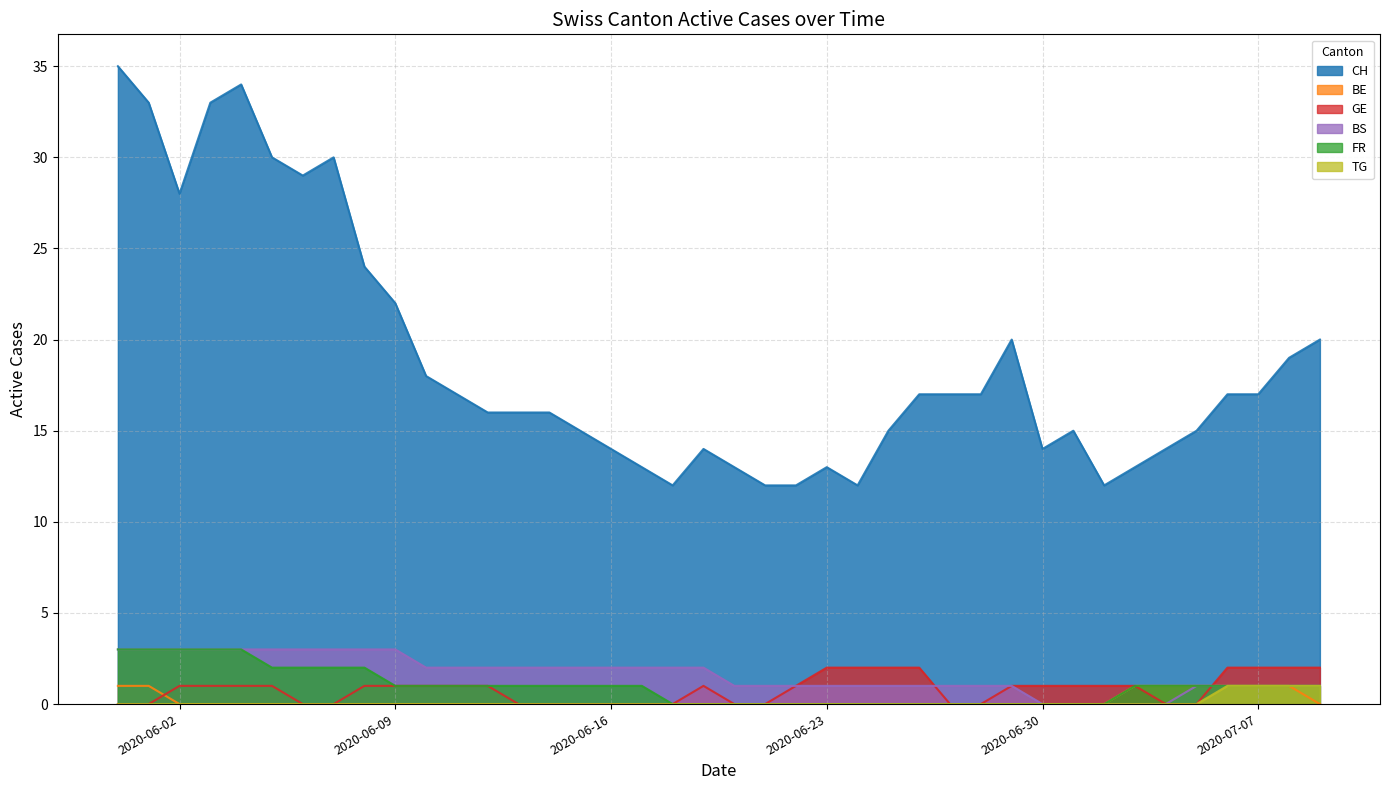

True or false: BS and BE cross at least once.

False